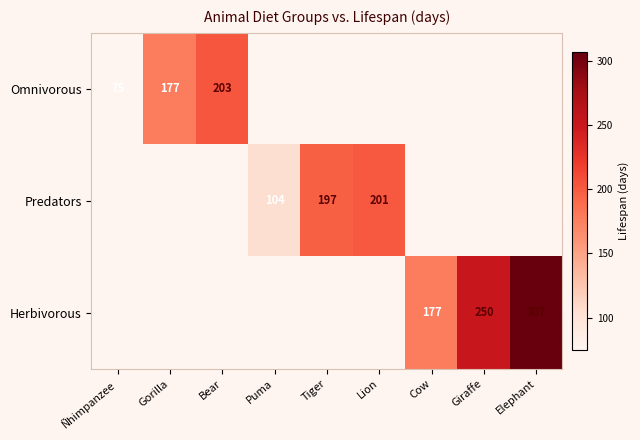

True or false: Predators has a value of 201 at Lion.

True